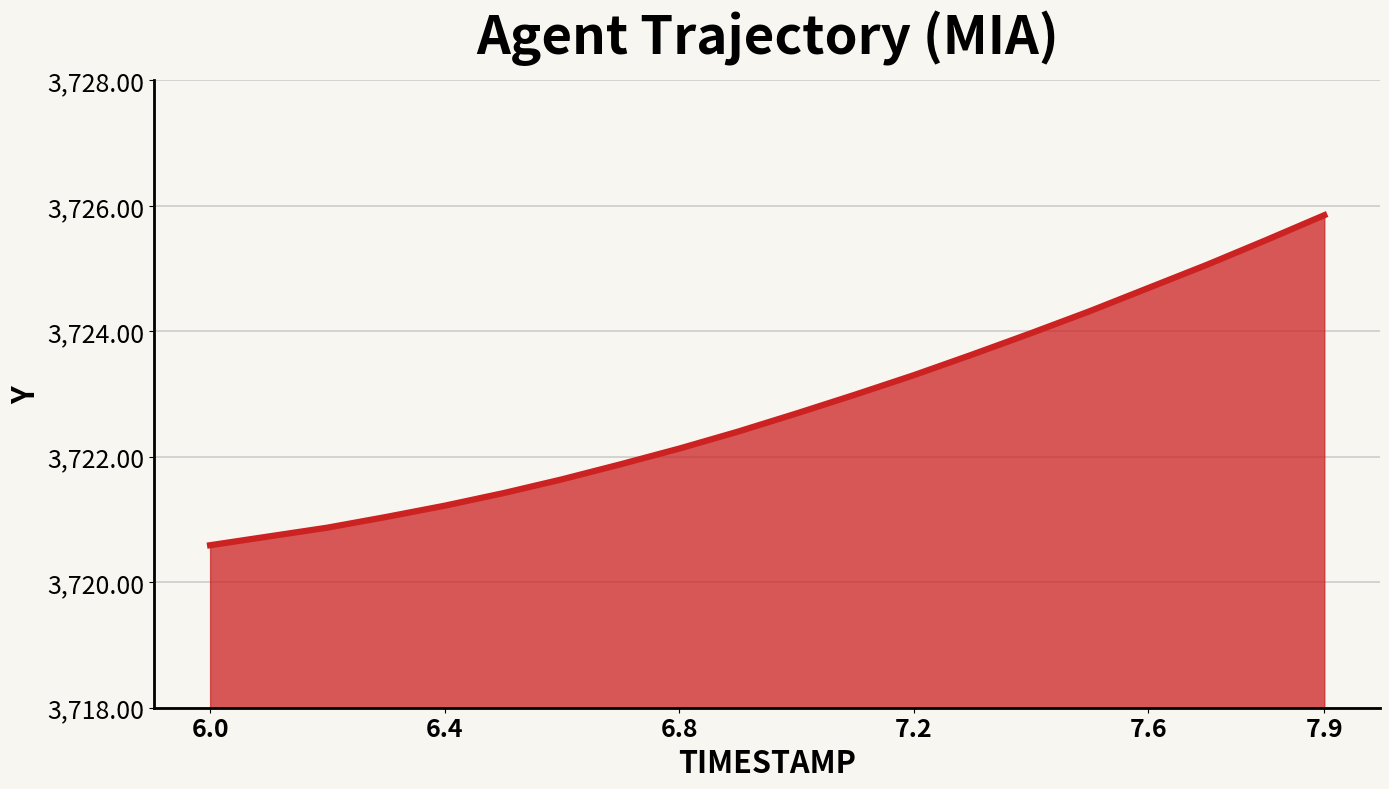

True or false: there are more than 1 points higher than both neighbors.

False